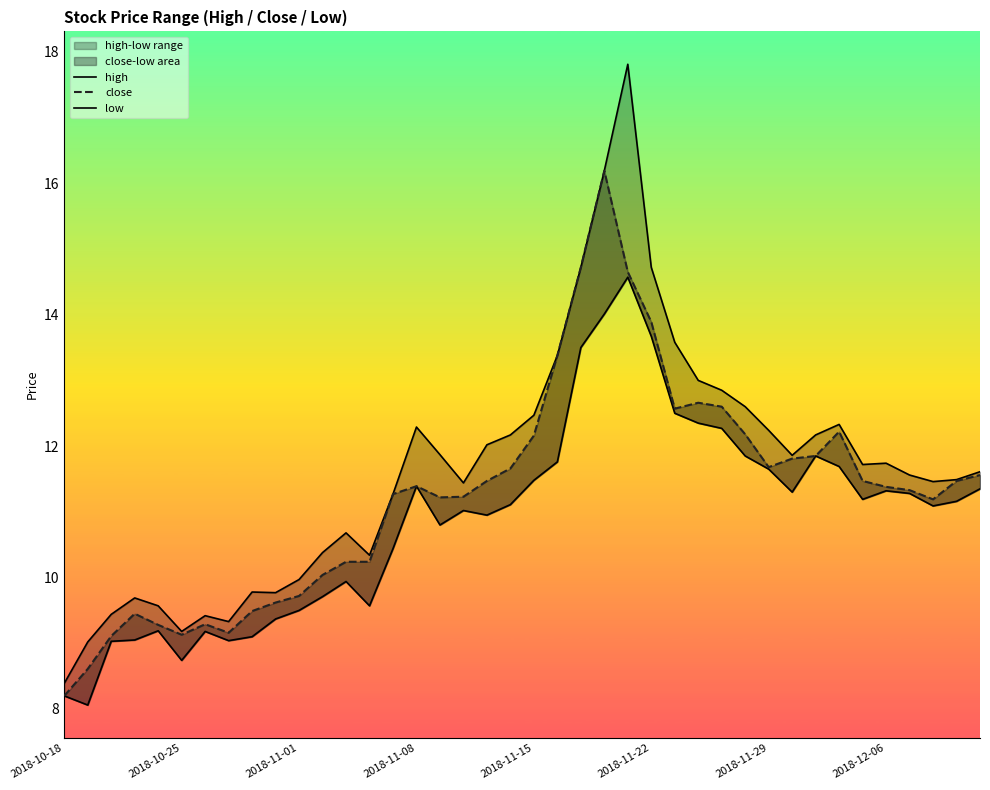

What is the sum of all low values?

435.2